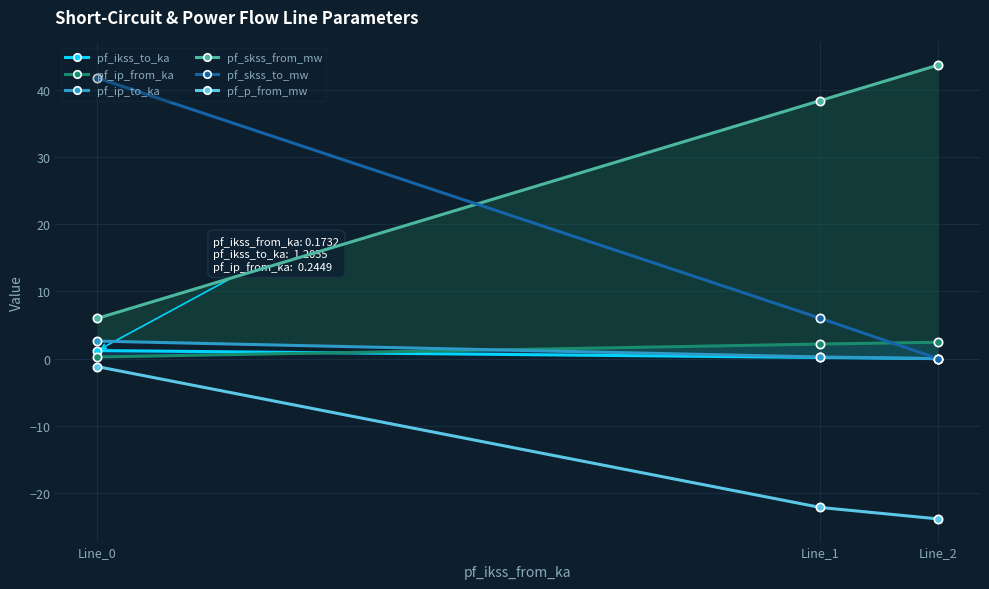

Which label corresponds to the smallest value in the chart?

Line_2